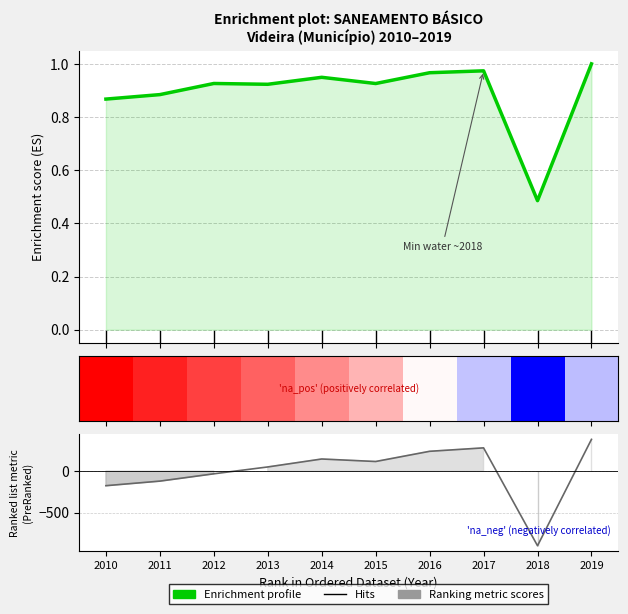

At how many categories does at least one series exceed -7?

10